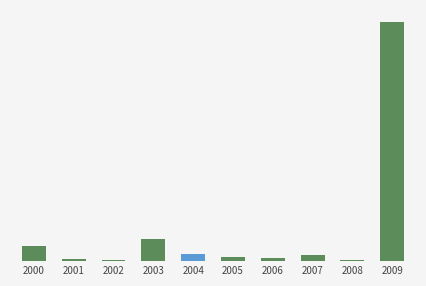

Rank the categories by value from lowest to highest.

2008, 2002, 2001, 2006, 2005, 2007, 2004, 2000, 2003, 2009